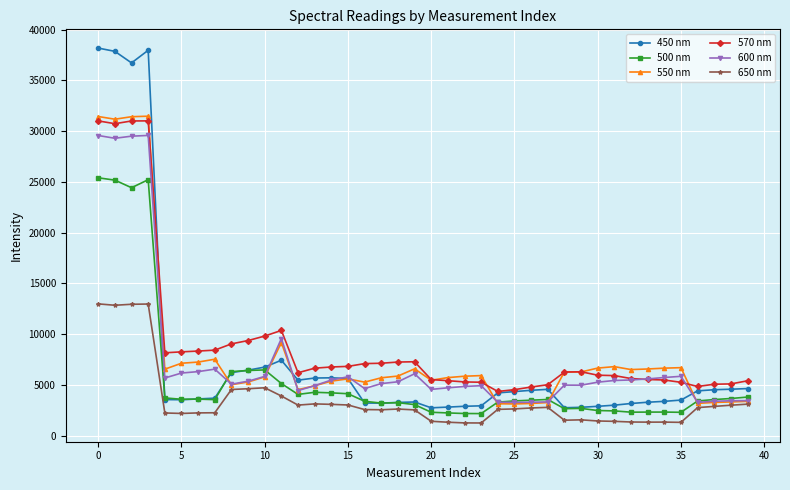

True or false: 570 nm and 650 nm intersect in this chart.

False